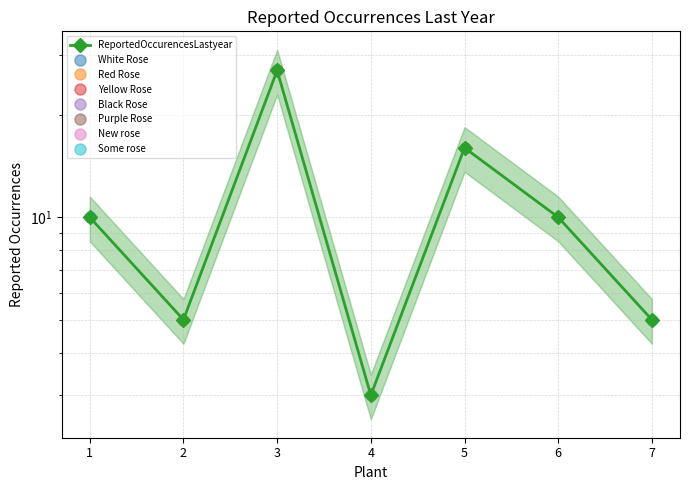

Reading right to left, extract all data points from this chart.

5	10	16	3	27	5	10